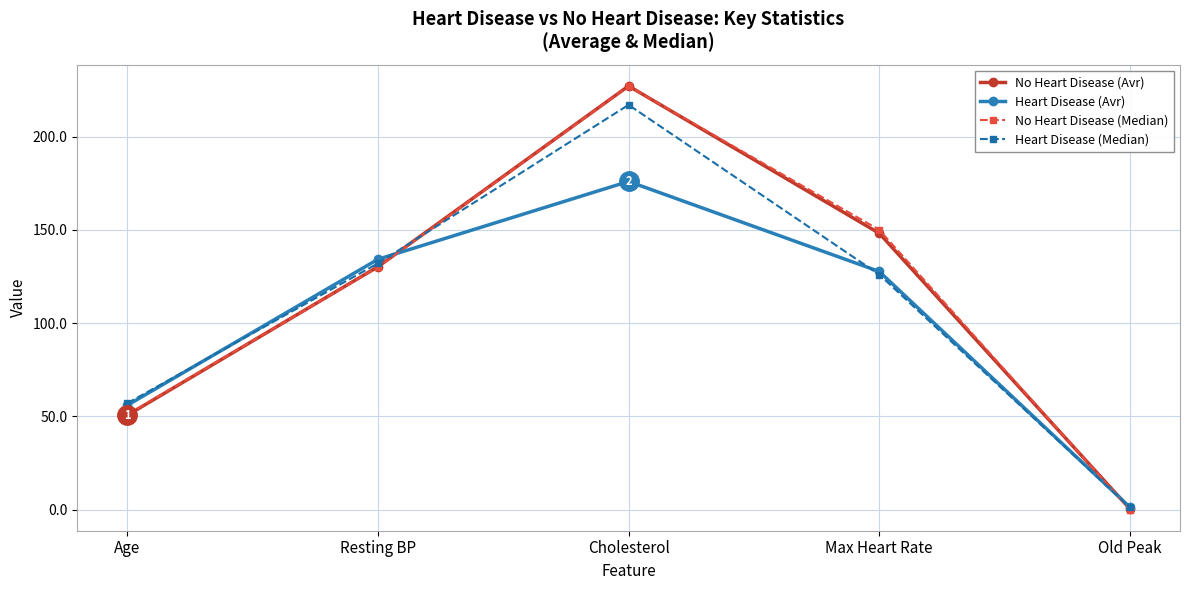

Where is Heart Disease (Avr) nearest to the value 88?

Age